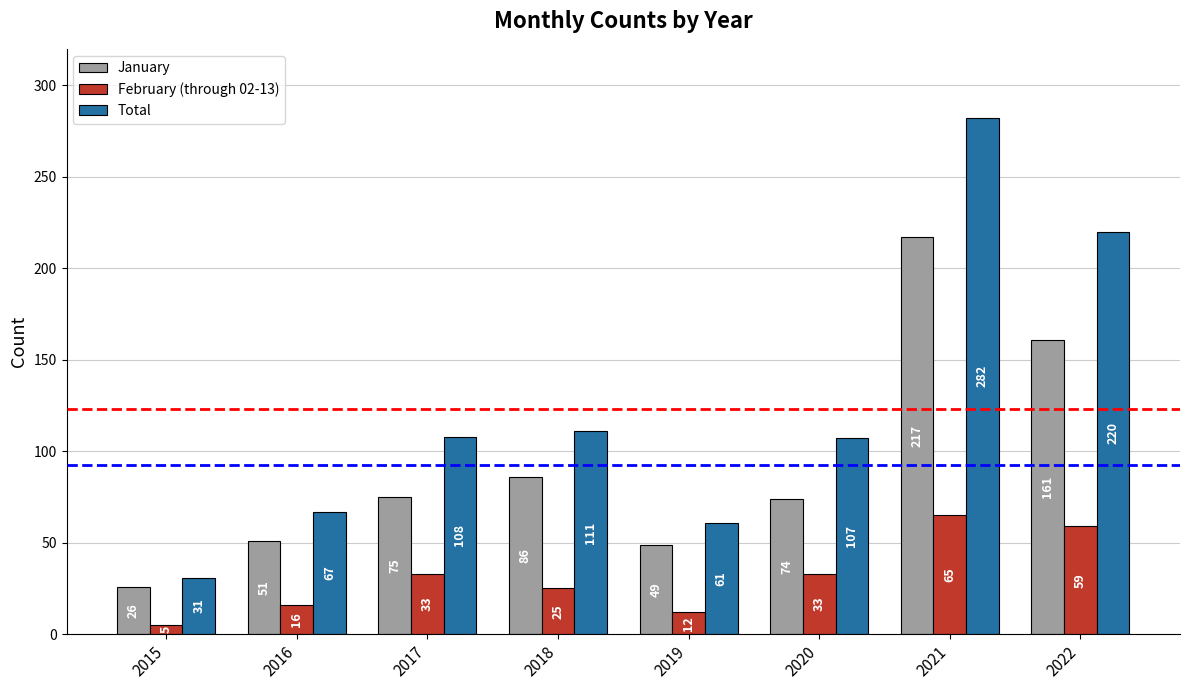

What value does the February (through 02-13) series have at 2016?

16